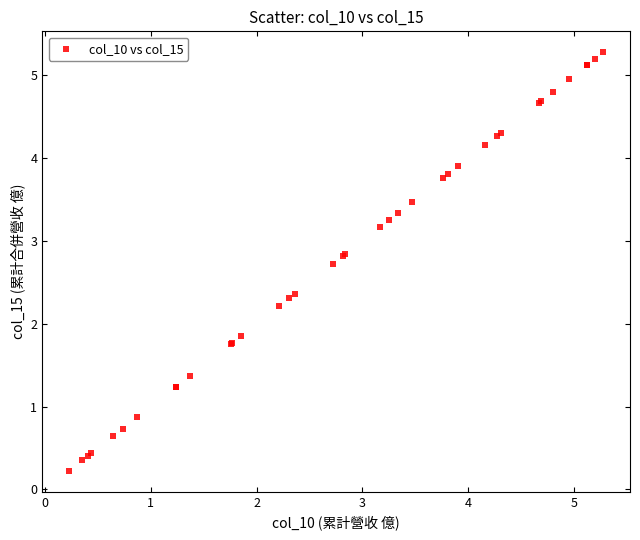

What Y value in the scatter plot is closest to 2?

1.9